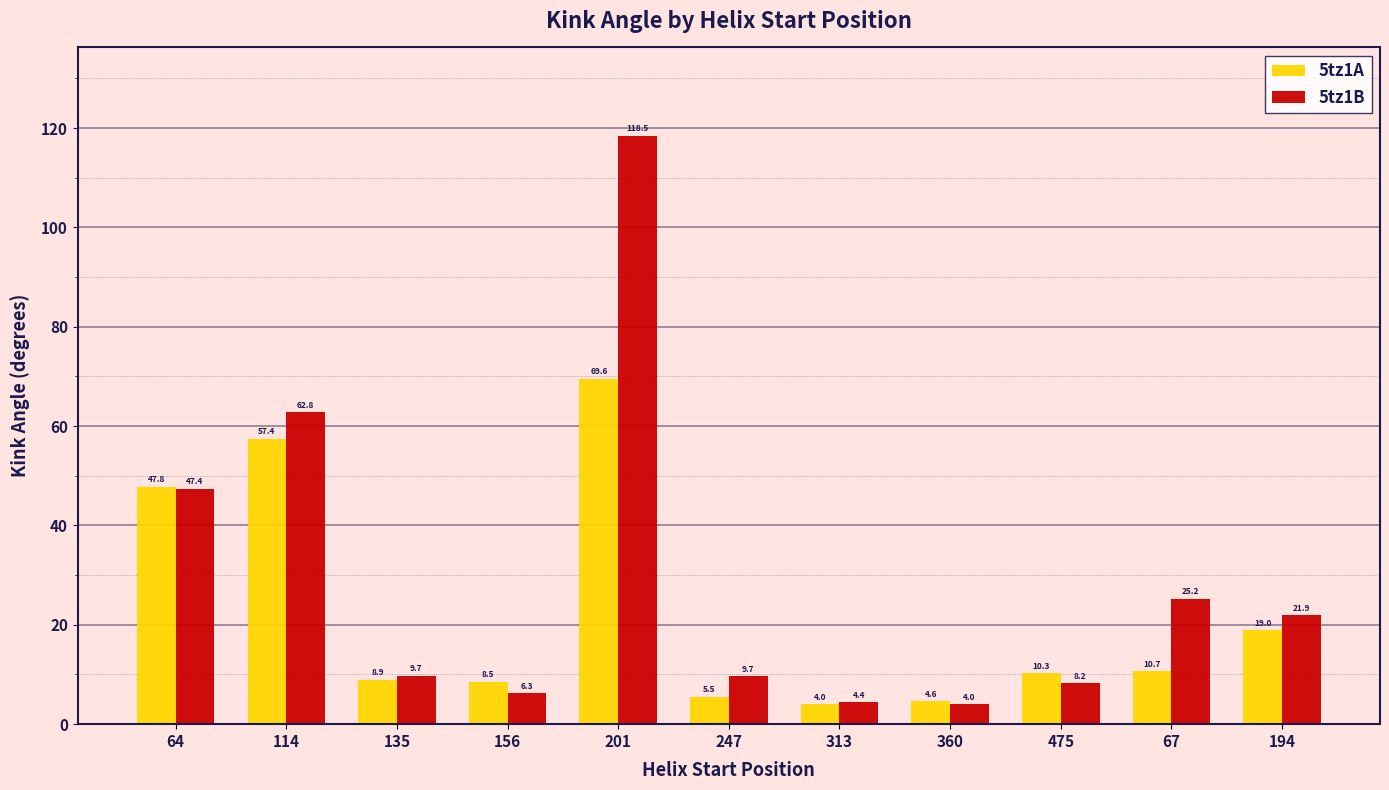

Rank the series at 156 from highest to lowest value.

5tz1A, 5tz1B